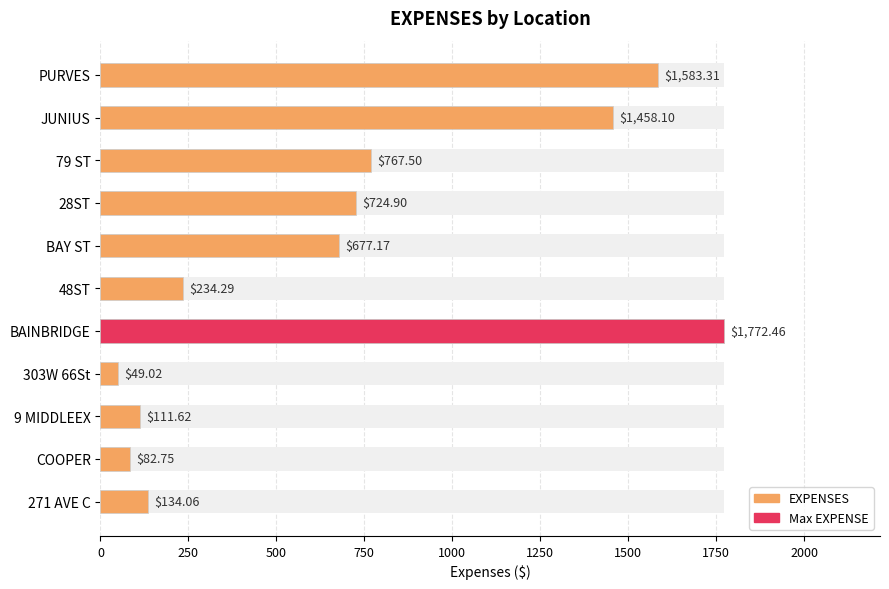

What is the change in value from 79 ST to BAY ST?

-90.3